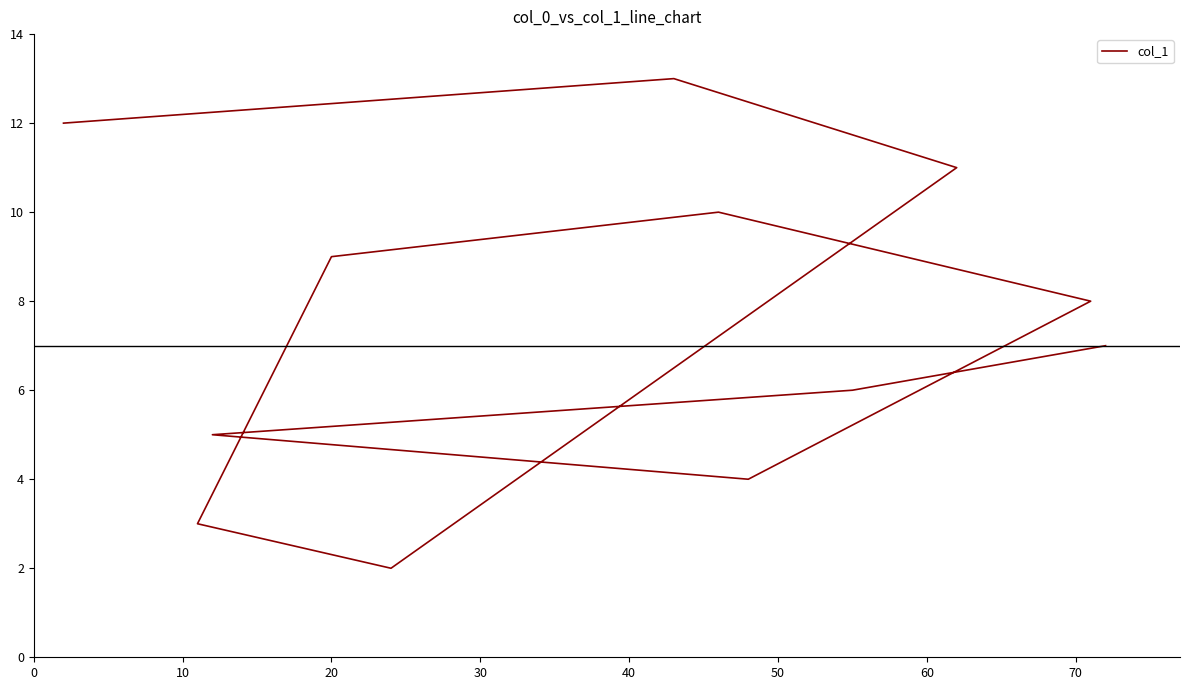

What is the ratio of the value at 20 to the value at 10?

0.4